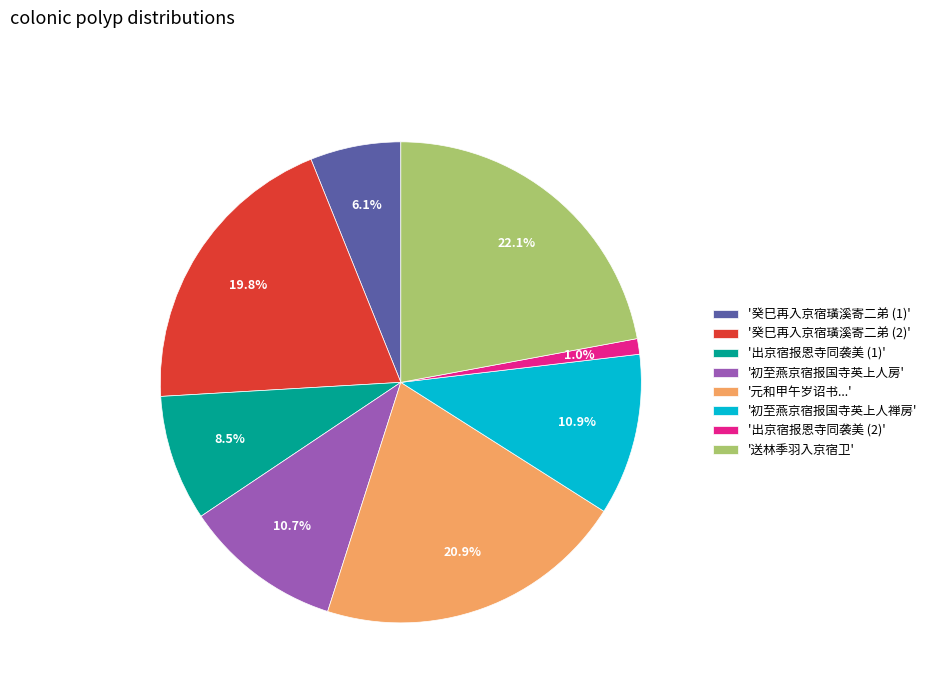

Between '出京宿报恩寺同袭美 (1)' and '出京宿报恩寺同袭美 (2)', which is larger?

'出京宿报恩寺同袭美 (1)'